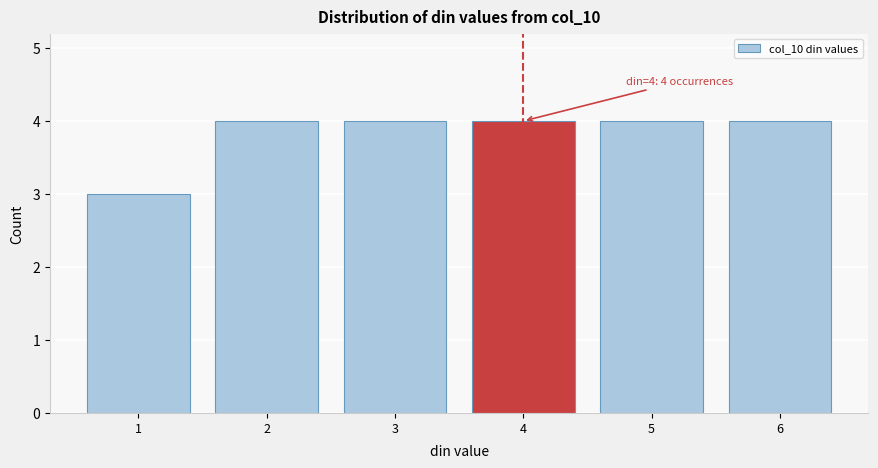

Reading left to right, what are all the values shown in this chart?

3	4	4	4	4	4